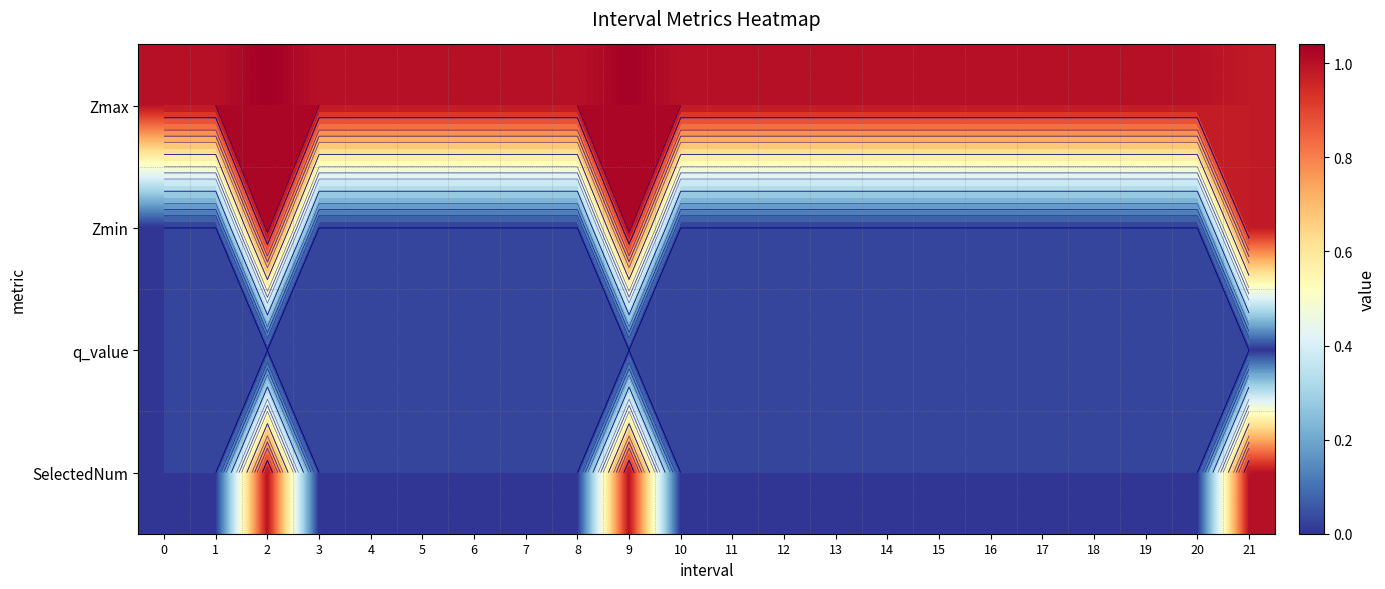

At how many categories does at least one series exceed 1?

2